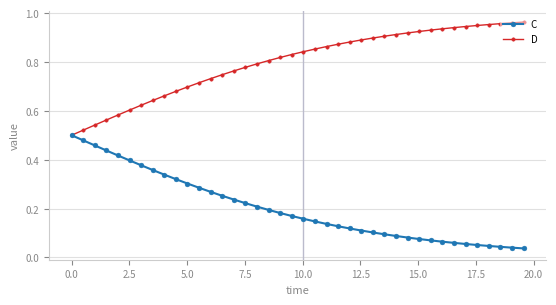

Rank the series by their average value, from lowest to highest.

C, D